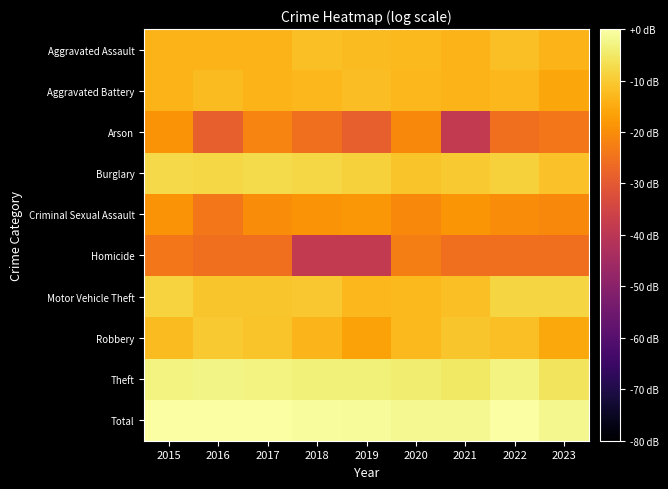

Between 2016 and 2018, which series saw the biggest shift?

Homicide